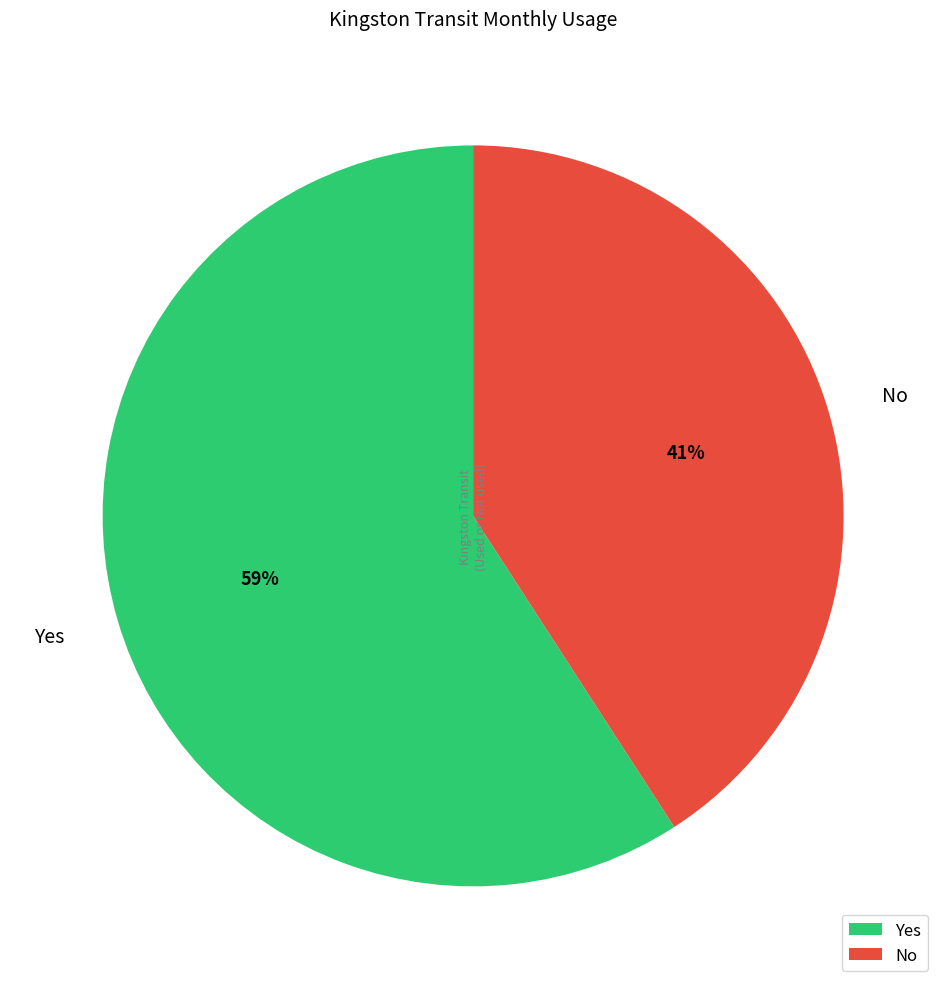

How many segments does this pie chart have?

2